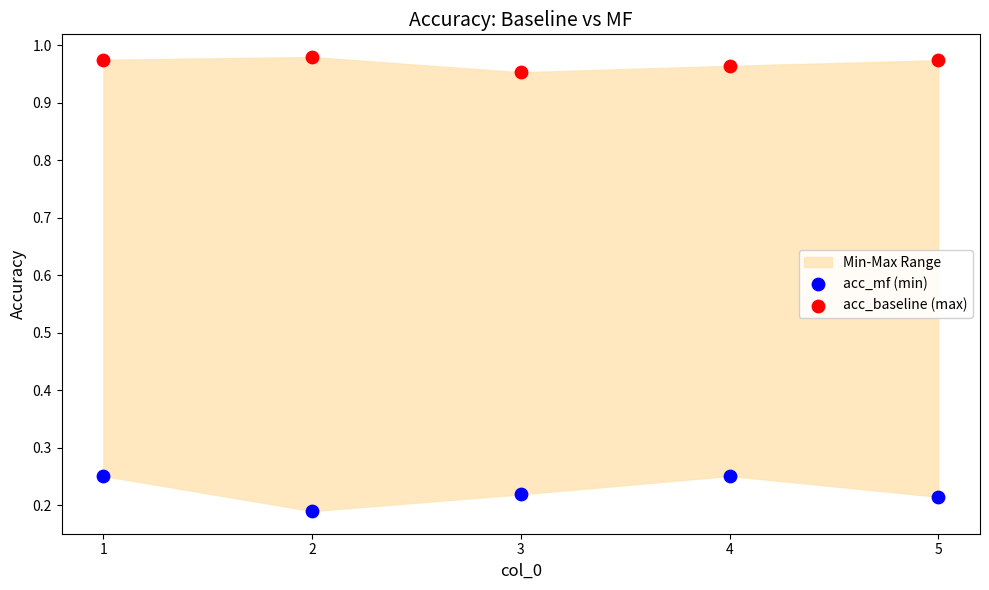

Which series contains the lowest Y value?

acc_mf (min)